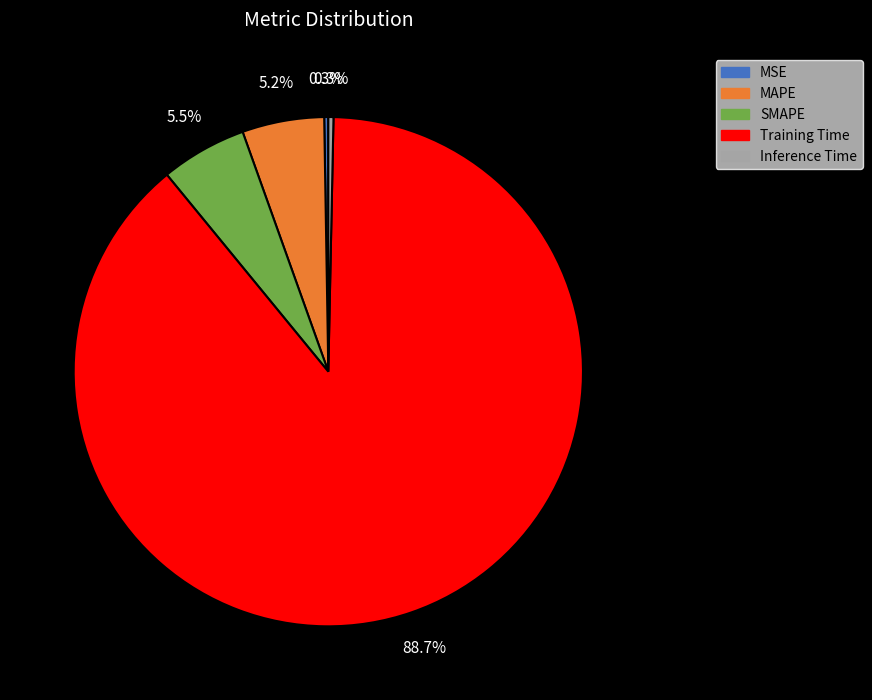

What portion of the pie excludes MAPE?

94.8%